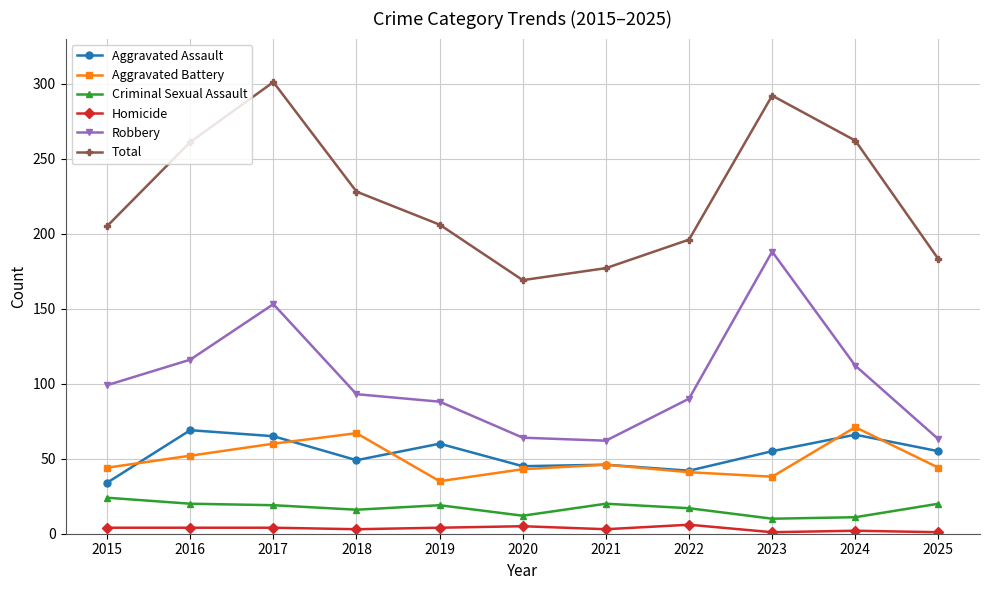

Between 2020 and 2023, which series saw the biggest shift?

Robbery